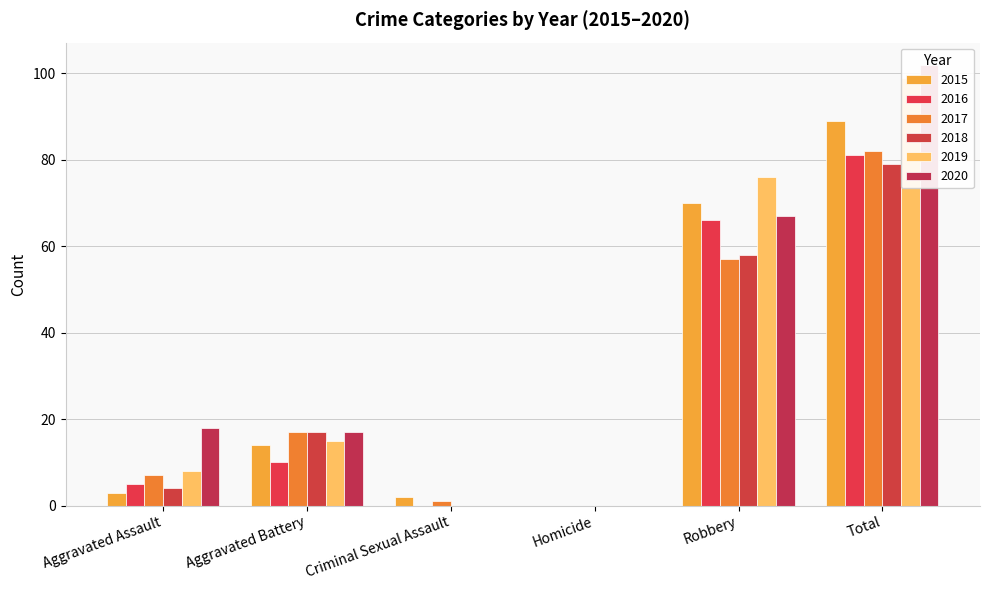

How many series are shown in this chart?

6